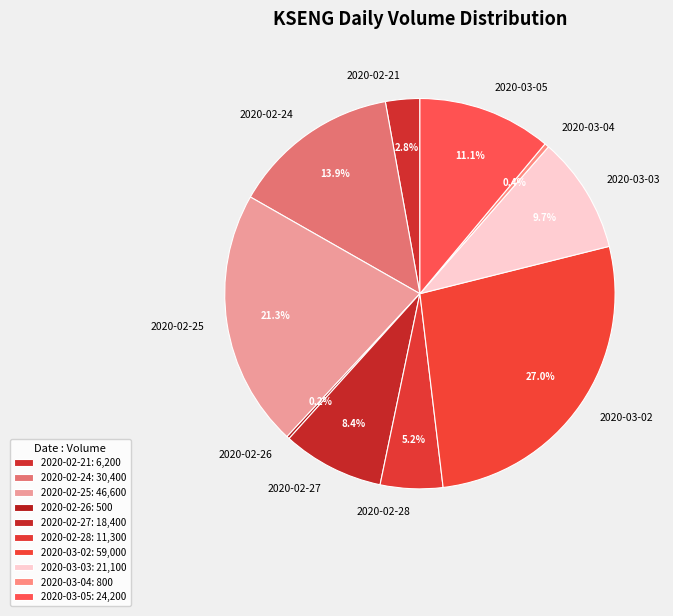

Between 2020-02-28 and 2020-03-04, which is larger?

2020-02-28